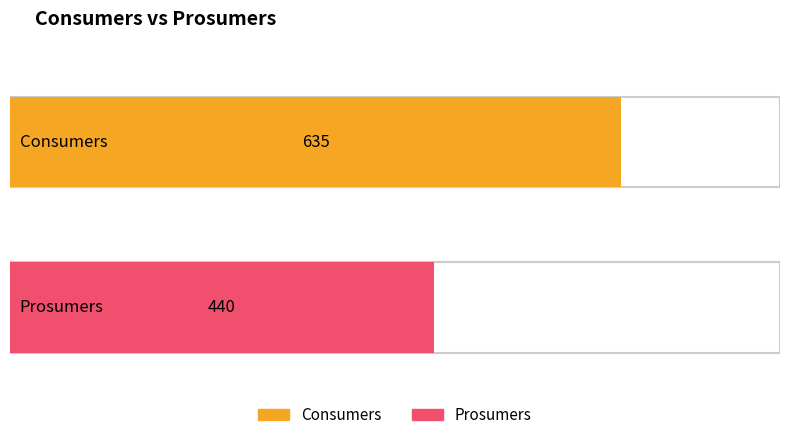

What are all the series names shown in the legend?

Consumers, Prosumers